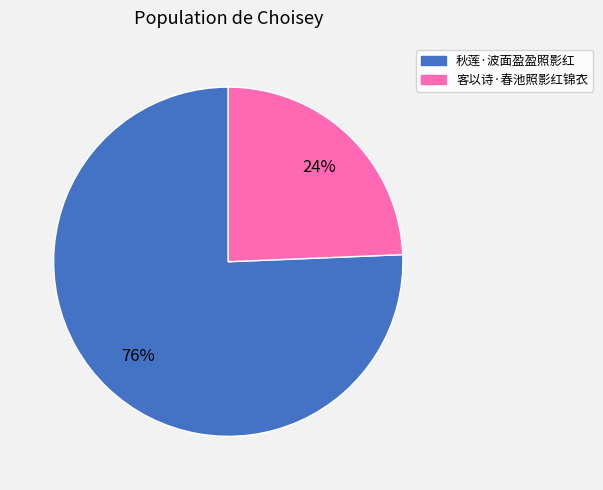

To the nearest percent, what portion does 客以诗·春池照影红锦衣 represent?

24%